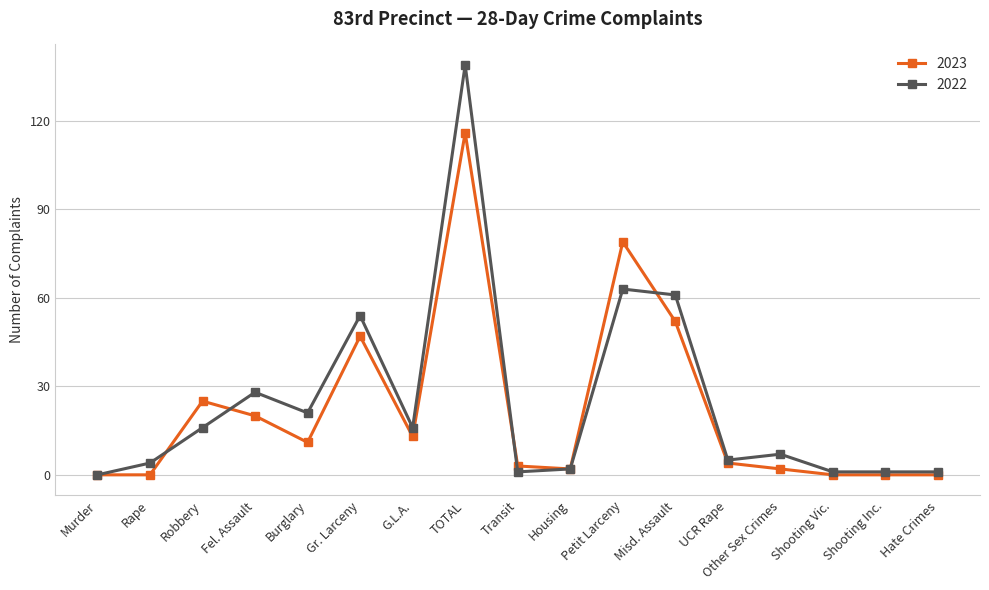

What is the average value of the 2023 series?

22